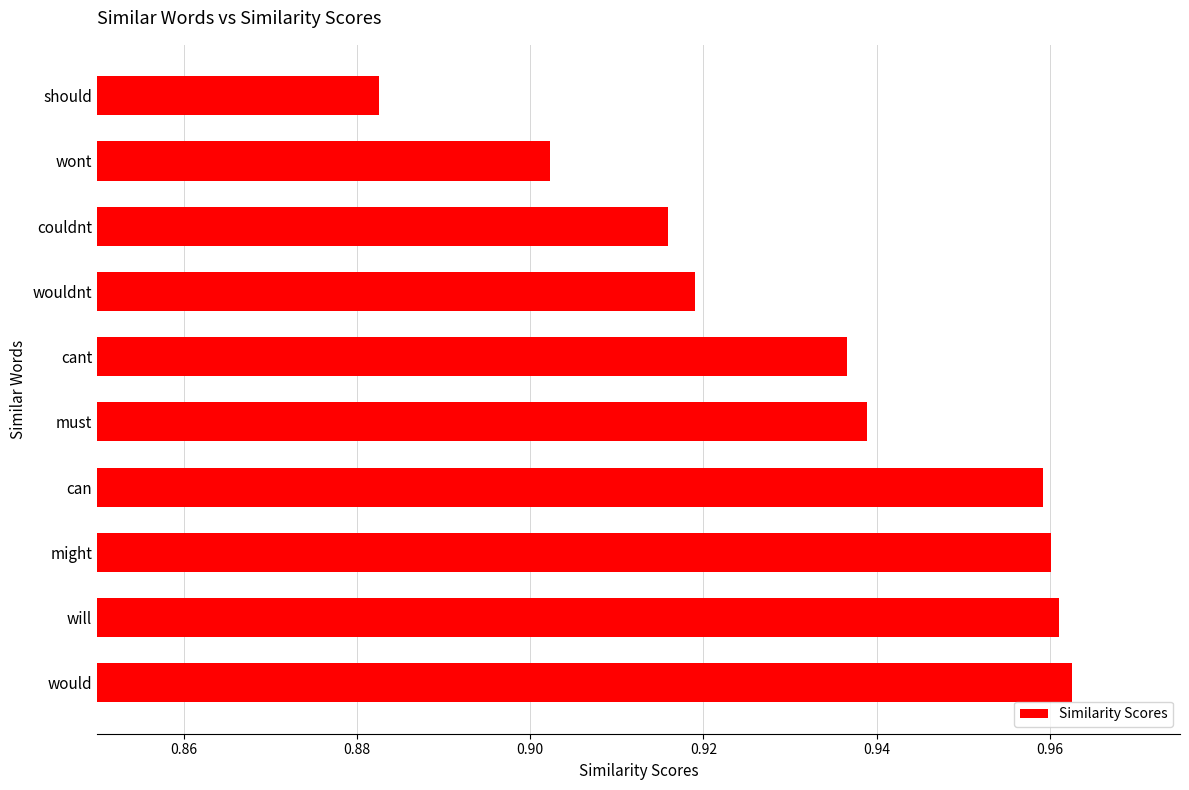

At which category does the chart reach its peak across all series?

would